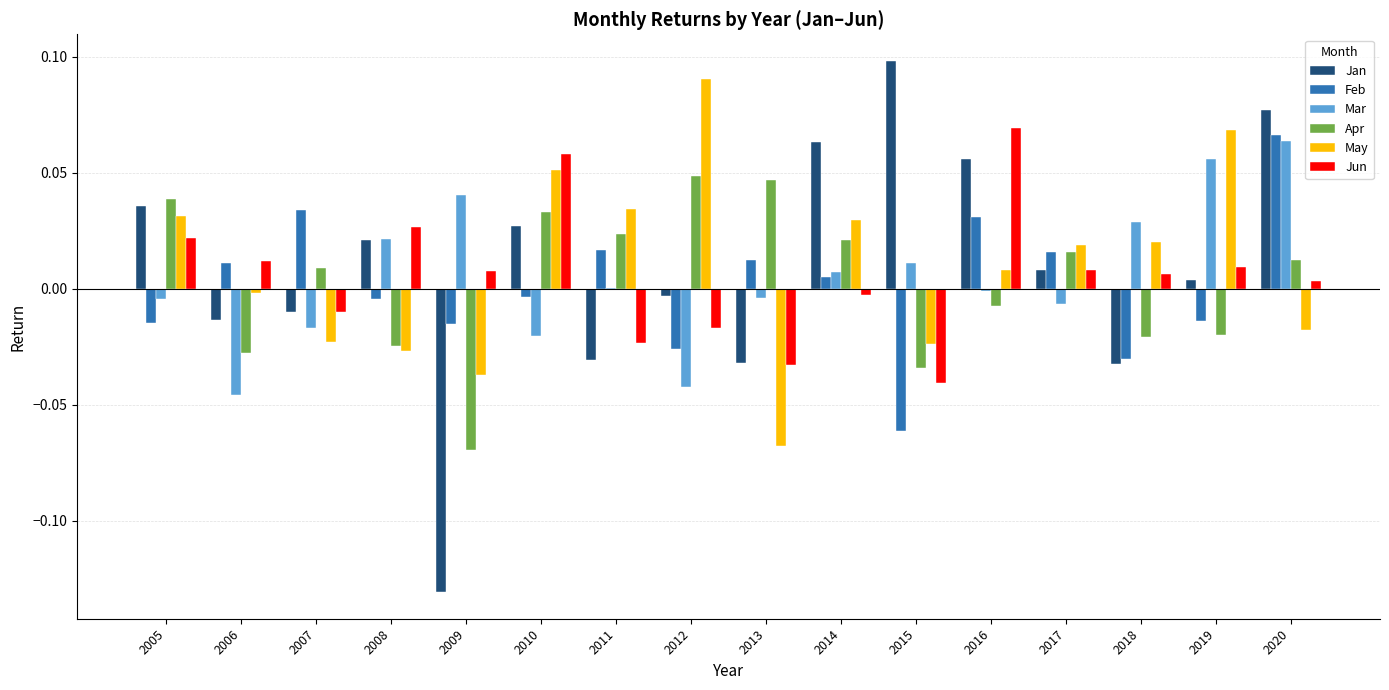

Is the value of Feb at 2013 greater than the value of May at 2009?

Yes